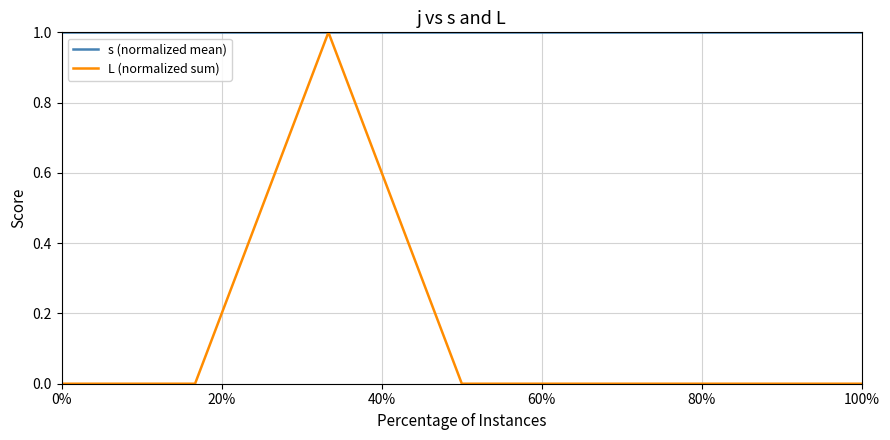

Which series has the largest range (max minus min)?

L (normalized sum)